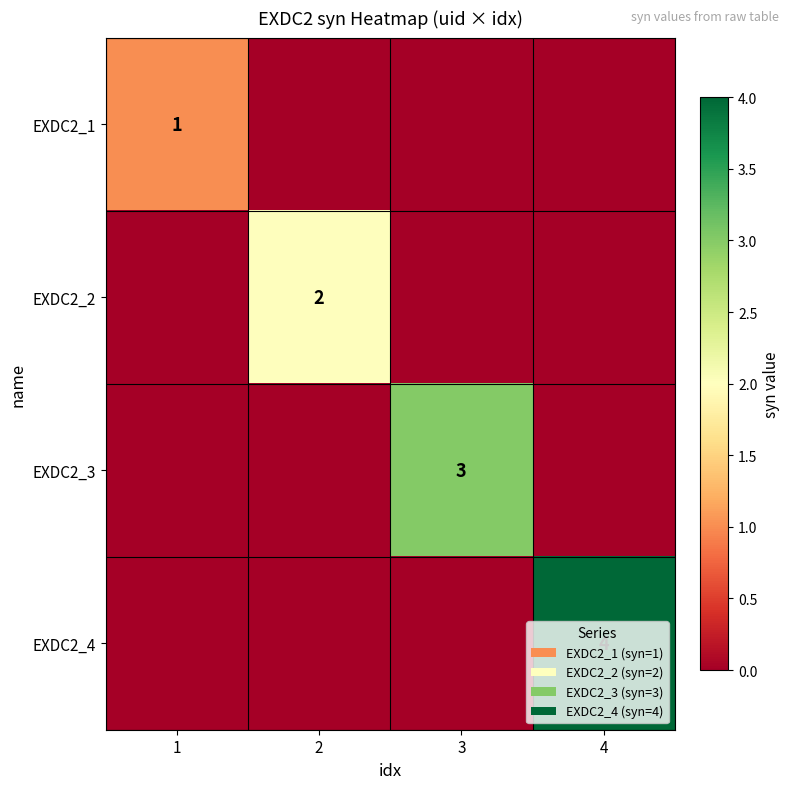

What is the difference between the highest and lowest values at 4?

4